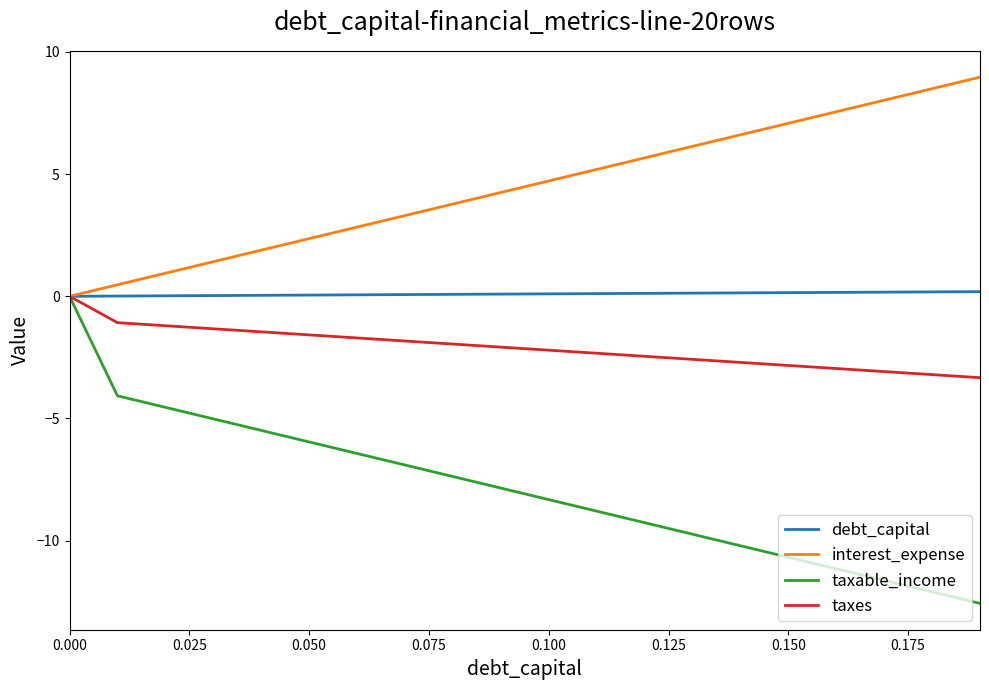

What is the average value of the interest_expense series?

4.5